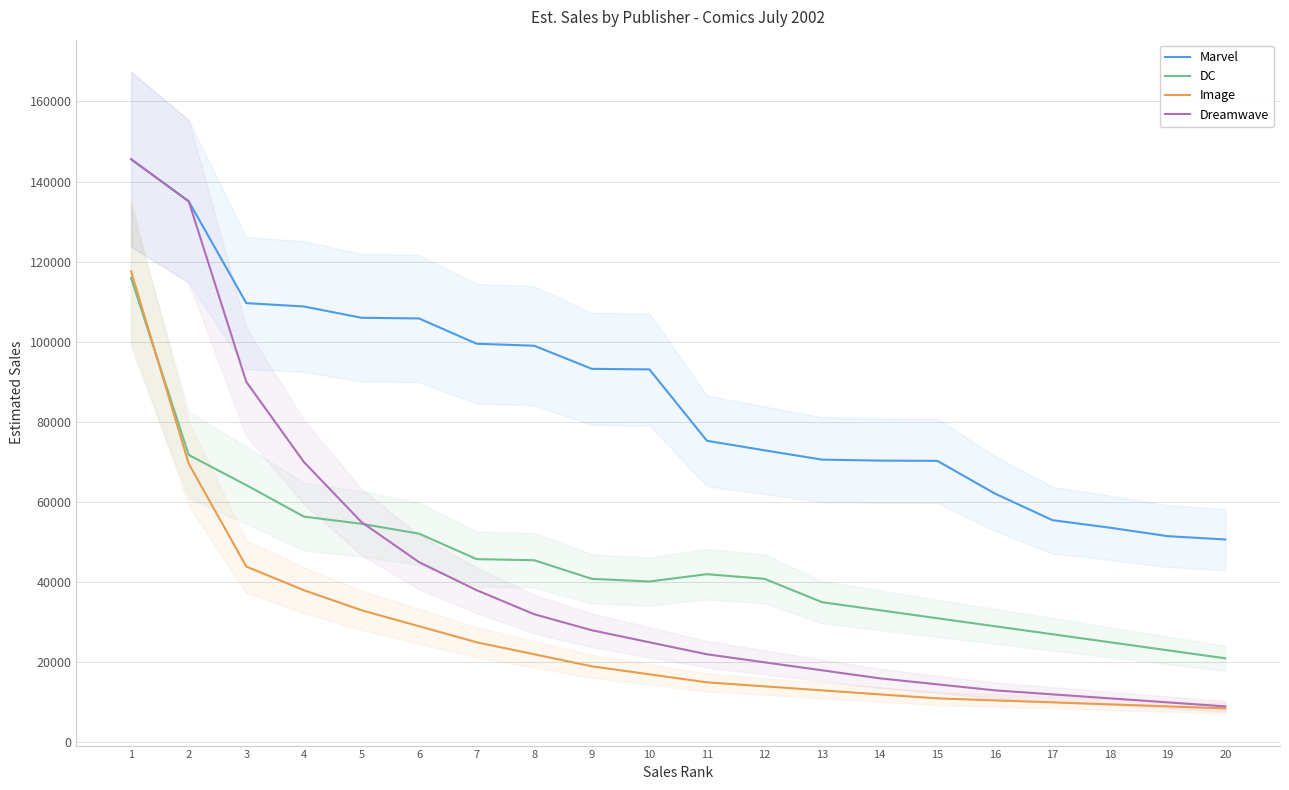

What is the difference between the Dreamwave values at 8 and 17?

20000